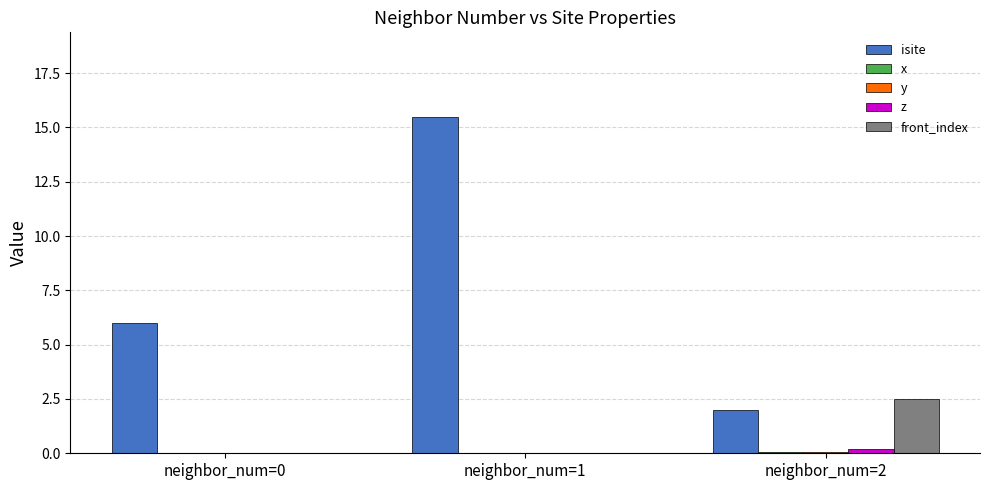

What is the total value across all series at neighbor_num=2?

4.8